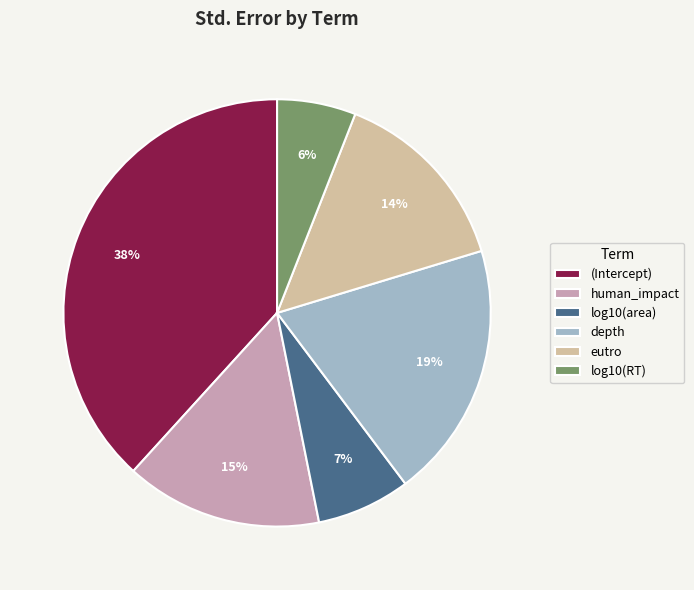

To the nearest percent, what percentage of the pie is log10(RT)?

6%